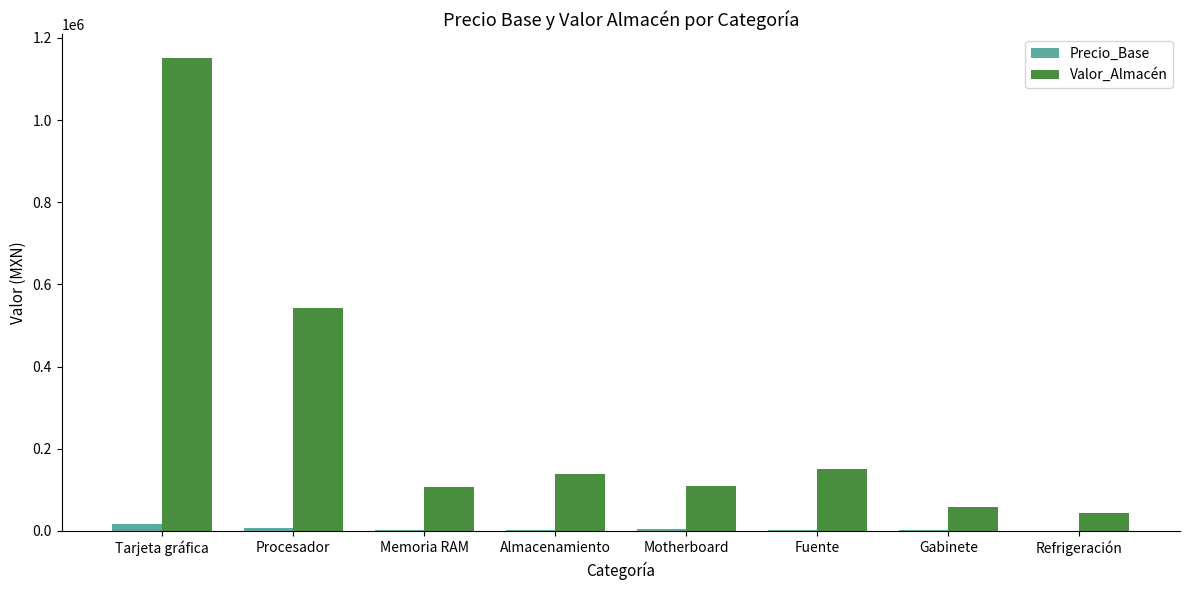

Between Tarjeta gráfica and Almacenamiento, which series saw the biggest shift?

Valor_Almacén